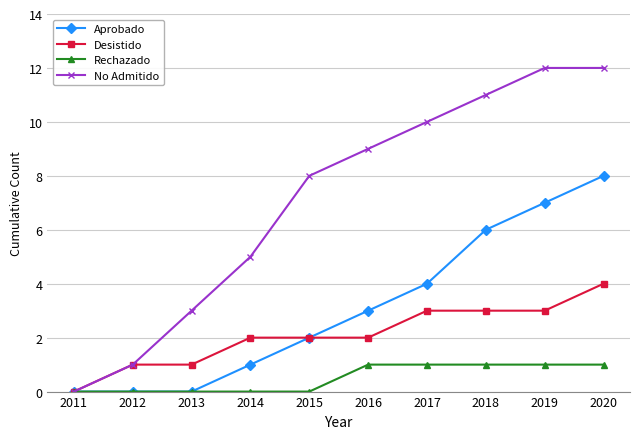

What is the maximum value shown in the chart?

12